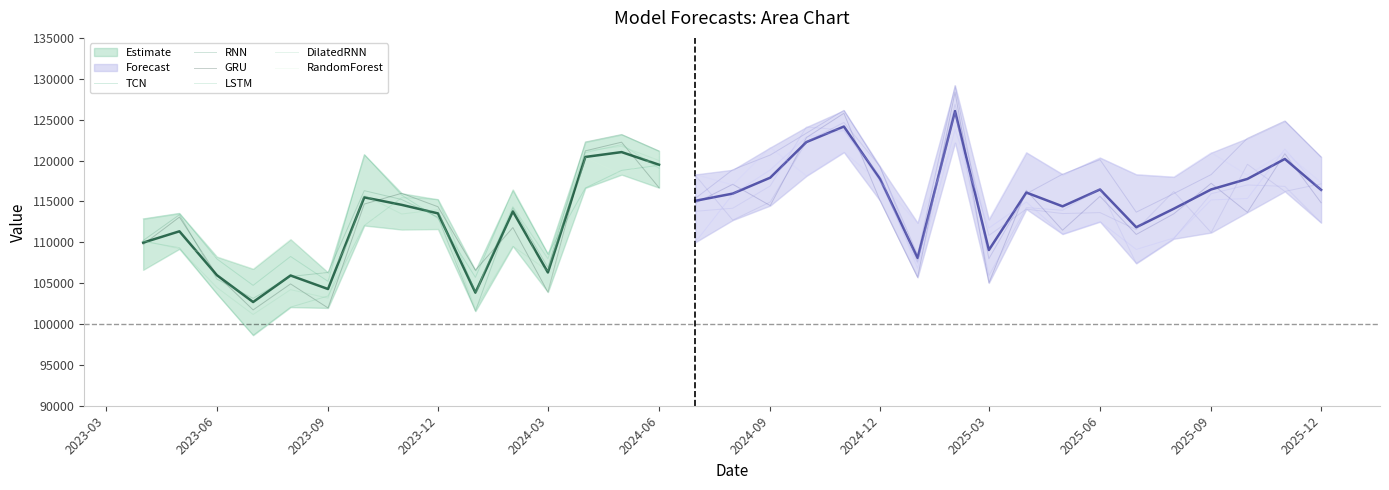

Reading left to right, extract all data points from this chart.

TCN: 112868.3	113545.0	107961.9	104725.6	108260.6	105216.4	120730.0	115764.2	112933.3	105709.4	116296.5	108570.8	116639.8	118793.8	119418.0
RNN: 110210.0	113369.4	105496.2	103130.9	105810.0	106304.8	116309.5	115227.3	113066.6	101572.8	114206.7	106931.4	122272.1	123187.5	121168.3
GRU: 109725.0	113076.7	105978.0	101722.4	104903.9	101963.9	114671.0	115989.8	114342.9	106583.3	111795.0	103902.8	121181.3	122241.6	116672.0
LSTM: 110105.9	109331.9	103705.5	98630.4	102062.5	103425.9	112046.8	115453.4	115241.2	103870.9	114352.7	107981.5	120964.9	121944.7	119041.9
DilatedRNN: 110186.2	109193.9	104471.4	101163.8	104199.6	103168.0	115753.5	113456.1	113987.6	101849.8	109511.8	106509.3	121176.4	121735.8	119994.2
RandomForest: 106628.5	109511.2	108231.6	106743.9	110358.8	105585.3	113434.6	111554.0	111614.2	103398.6	116441.7	103925.5	120371.0	118271.9	120606.6